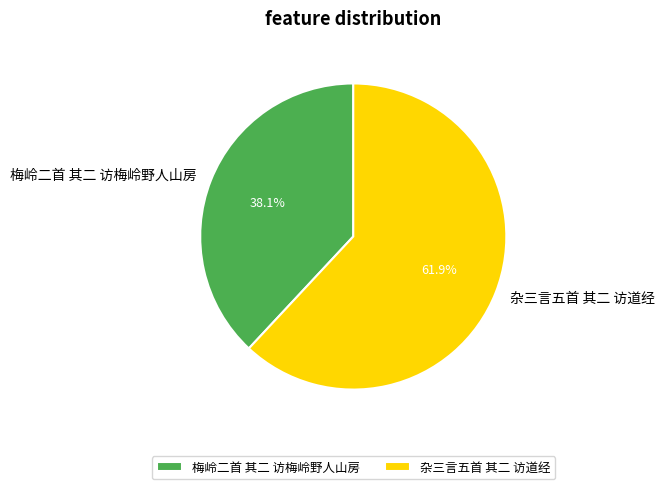

Which category has the smallest portion of the pie?

梅岭二首 其二 访梅岭野人山房